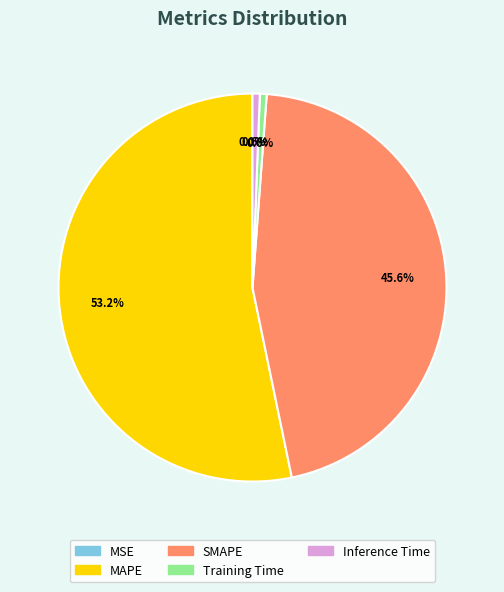

What percentage do SMAPE and MAPE together represent?

98.8%